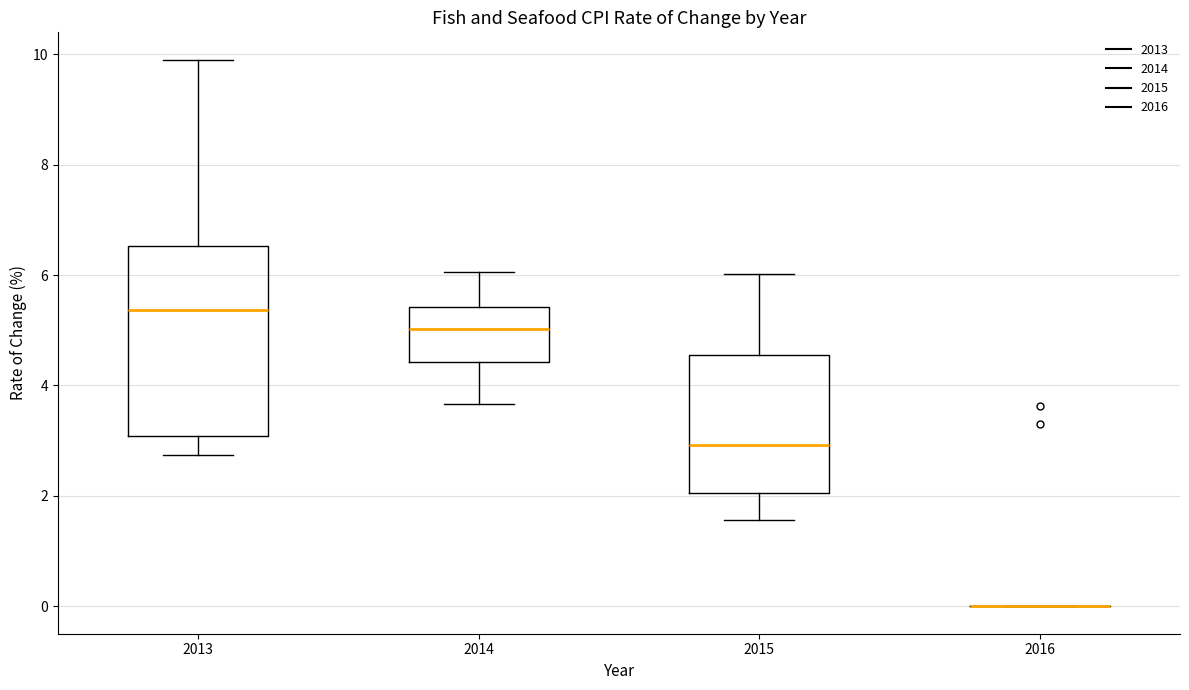

Reading left to right, read every box against the y-axis: the position of its median line, the range the box covers, and the ends of its whiskers. The values are not printed on the chart, so give them approximately, as read against the axis.

2013: median 5.4, box 3.0 to 6.6, whiskers 2.8 to 10.0
2014: median 5.0, box 4.4 to 5.4, whiskers 3.6 to 6.0
2015: median 3.0, box 2.0 to 4.6, whiskers 1.6 to 6.0
2016: box collapsed to a line at 0.0, whiskers 0.0 to 0.0